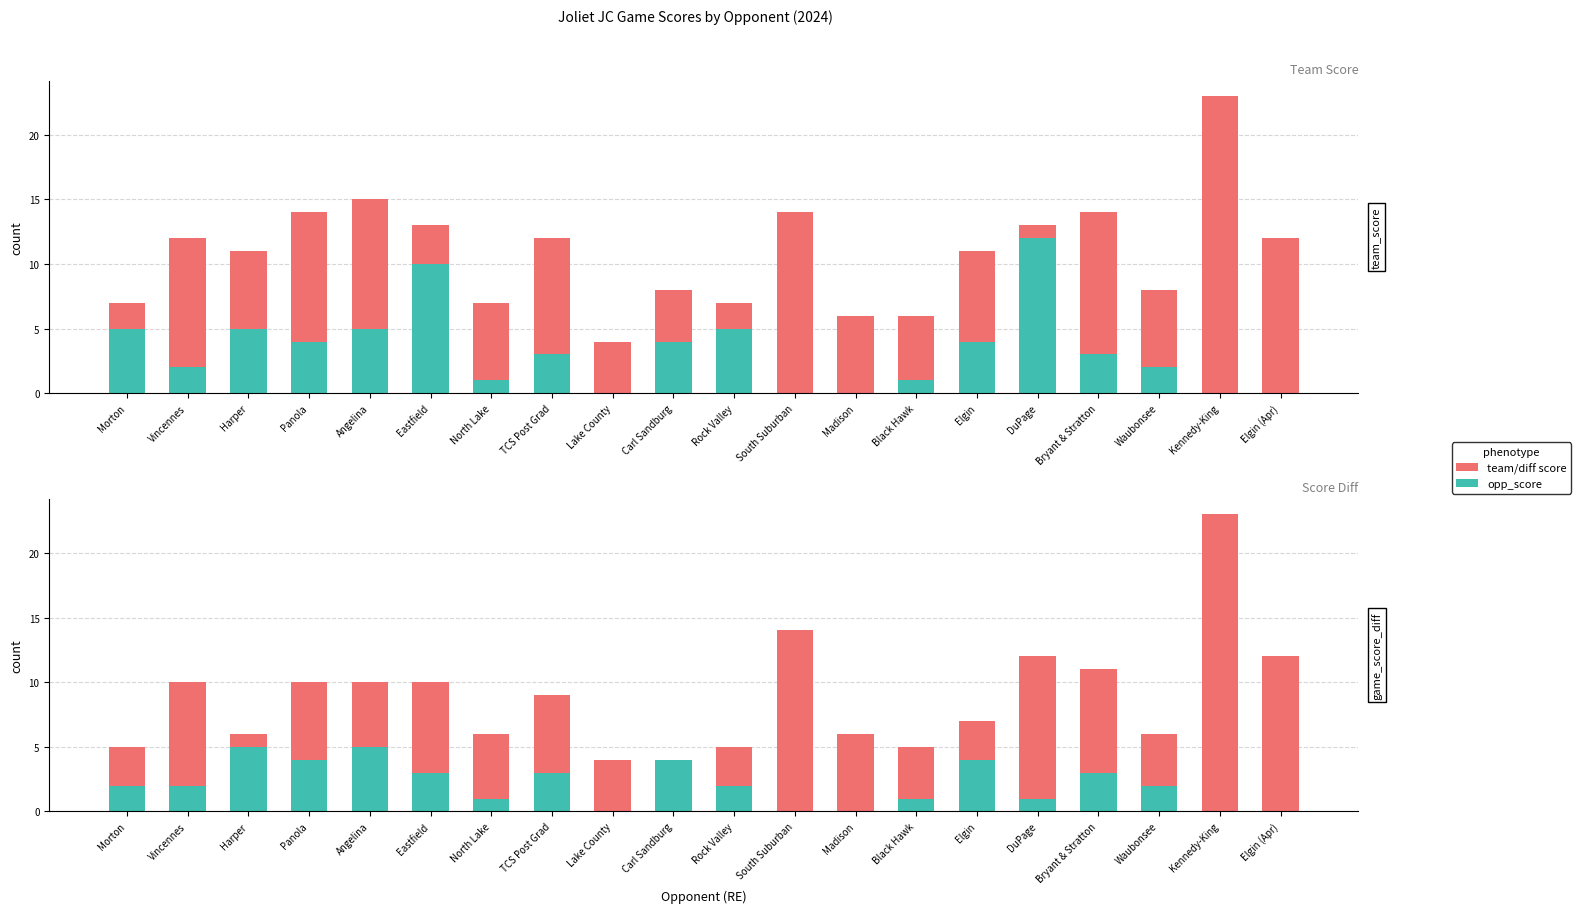

What is the difference between the second highest and minimum values in the team_score series?

13